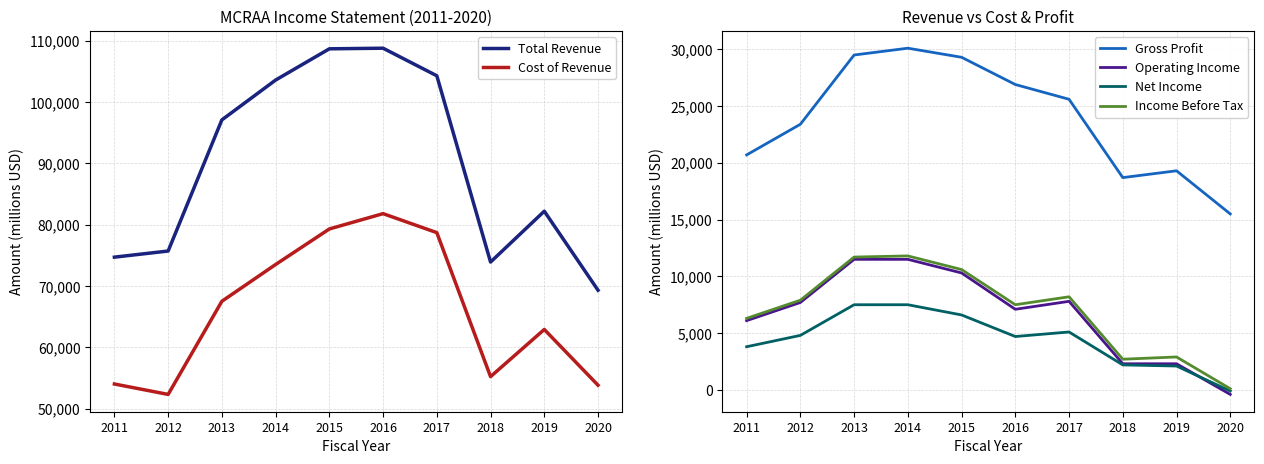

What are all the series names shown in the legend?

Total Revenue, Cost of Revenue, Gross Profit, Operating Income, Net Income, Income Before Tax